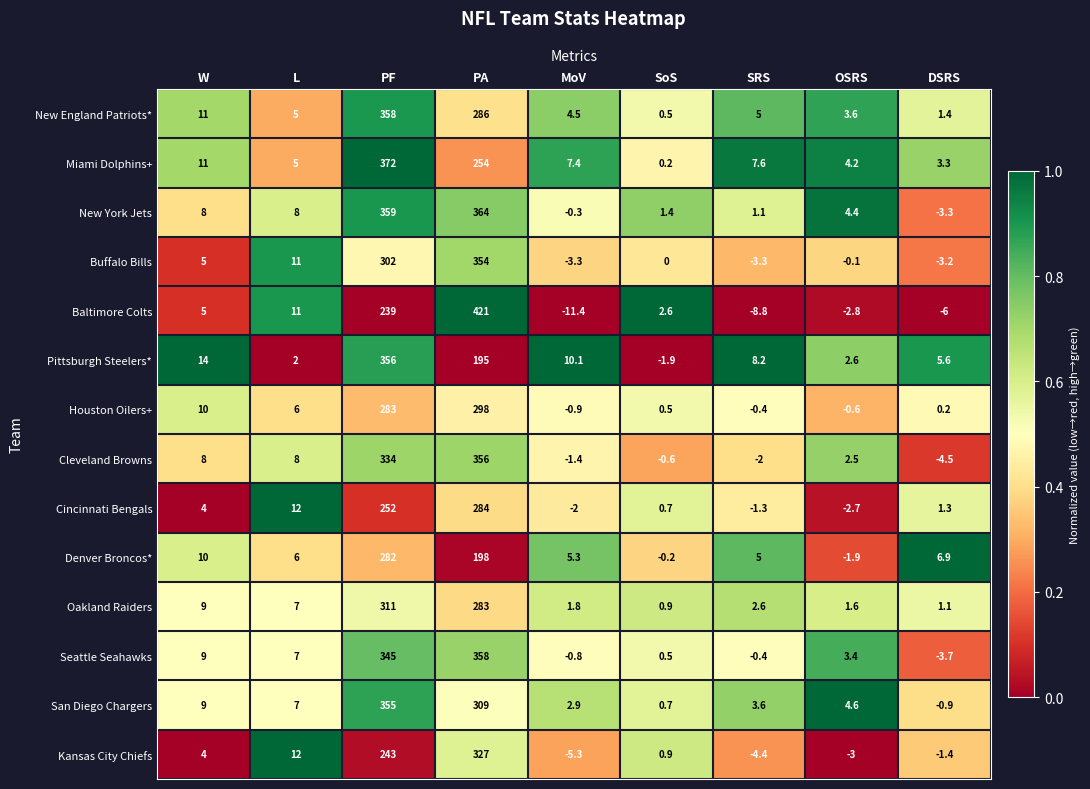

At which category is the sum across all series the highest?

PF